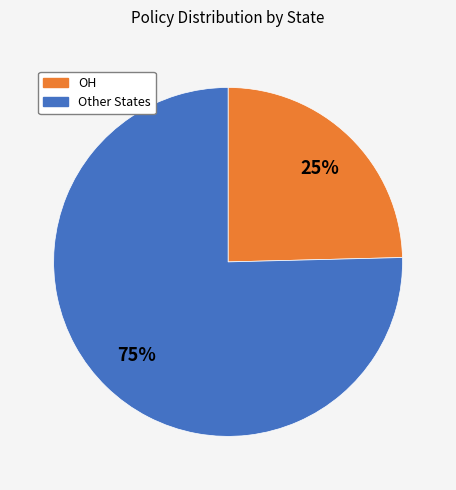

How many segments does this pie chart have?

2